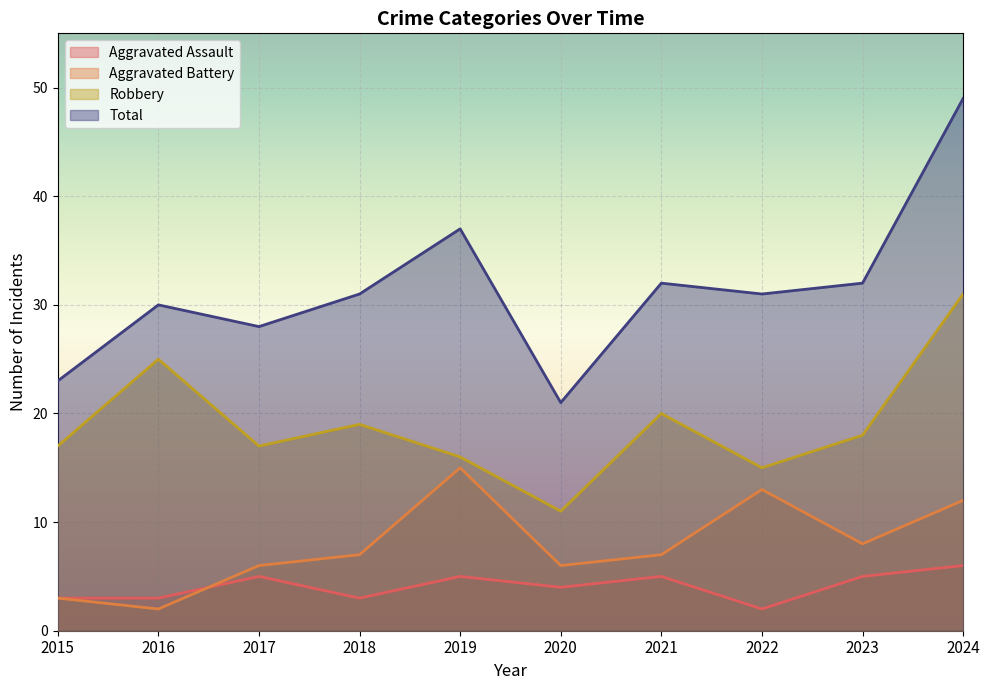

What is the sum of the Aggravated Battery values at 2020 and 2024?

18